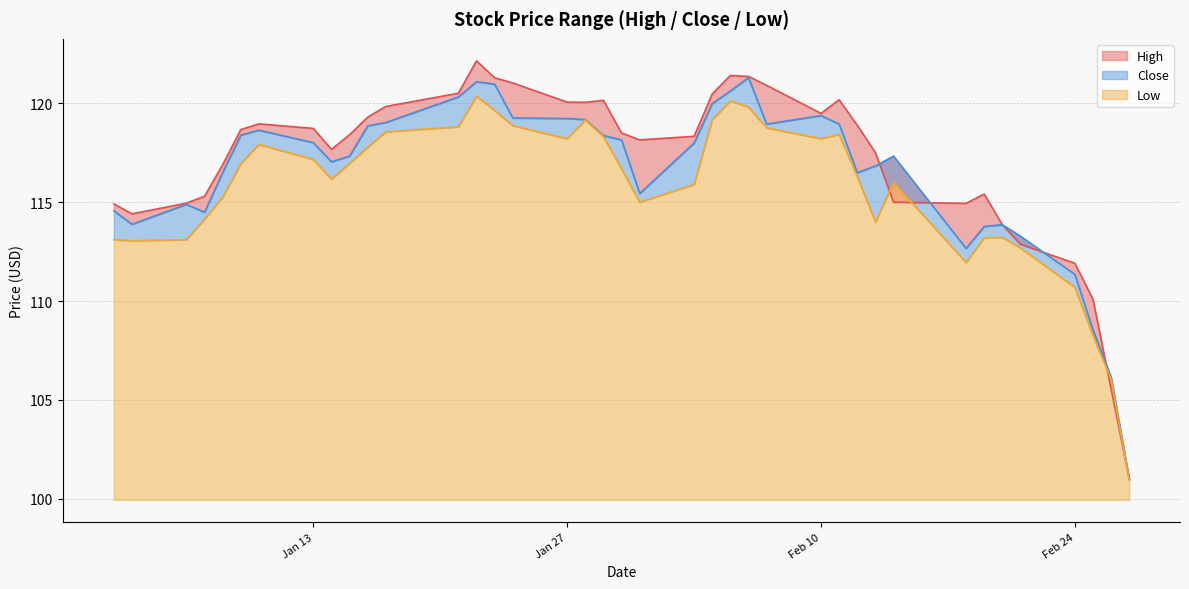

How many intersections are there between Low and High?

4